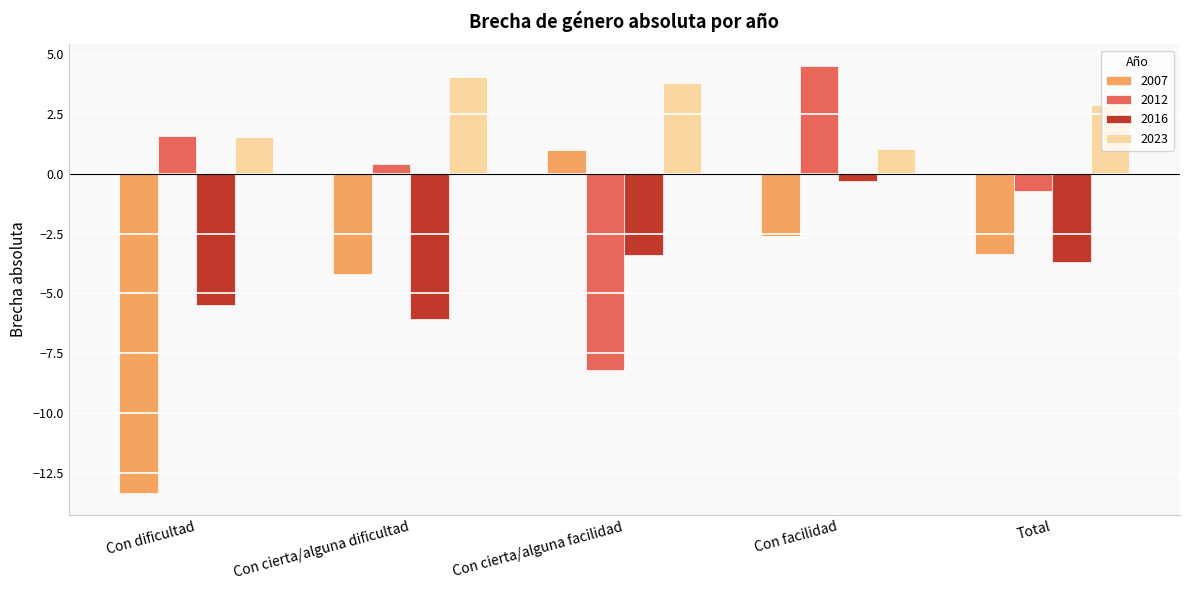

What is the difference between the second highest and minimum values in the 2016 series?

2.7